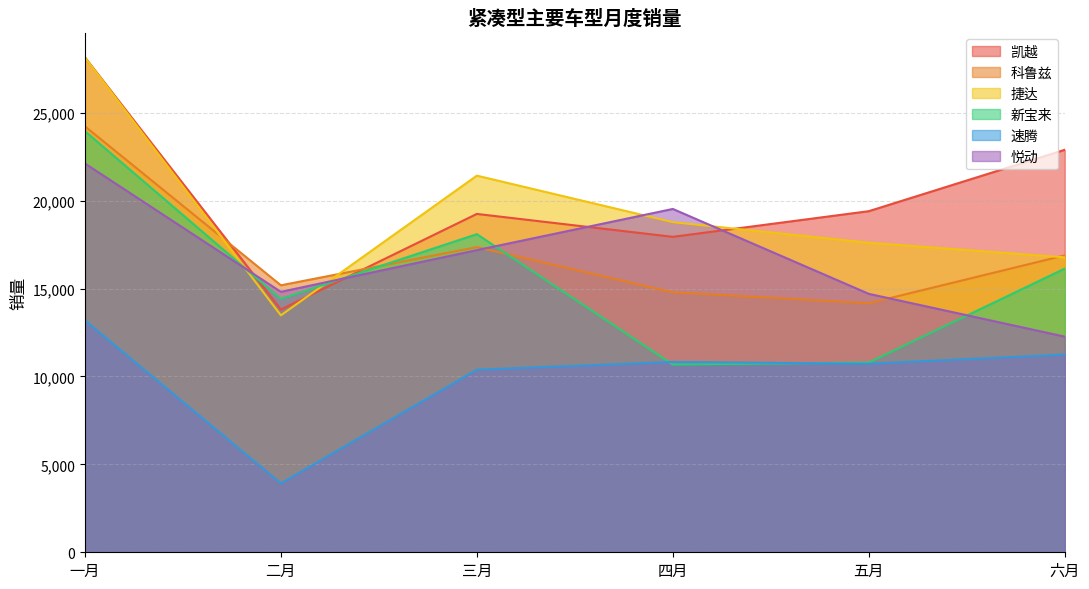

What is the greatest value displayed?

28149